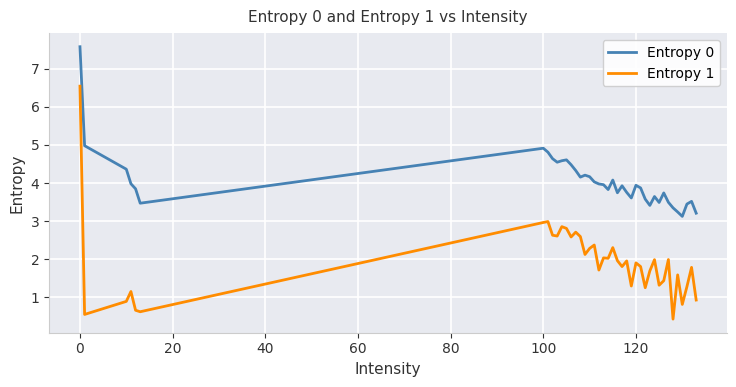

True or false: Entropy 0 and Entropy 1 cross at least once.

False